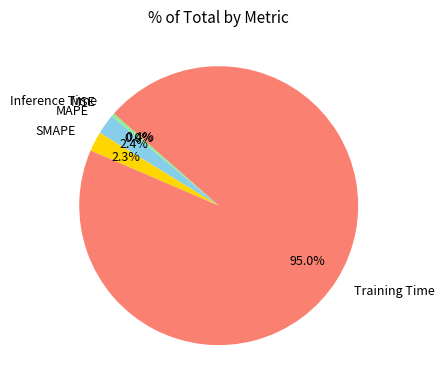

Which has a higher value, Inference Time or SMAPE?

SMAPE